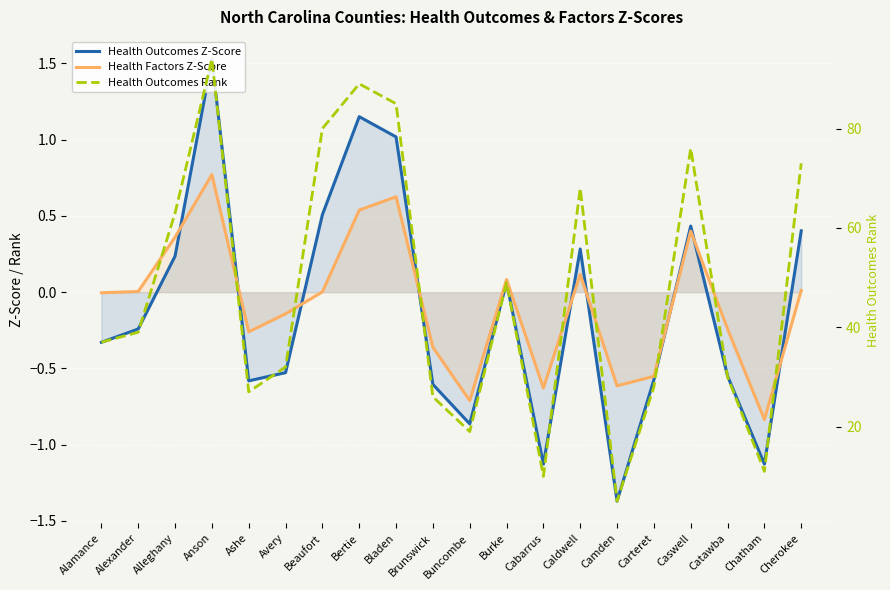

What is the smallest value displayed?

-1.4